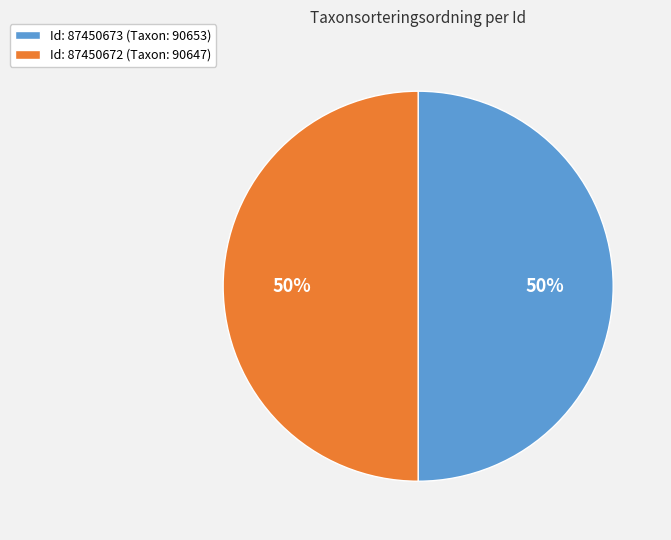

How many slices are in this pie chart?

2